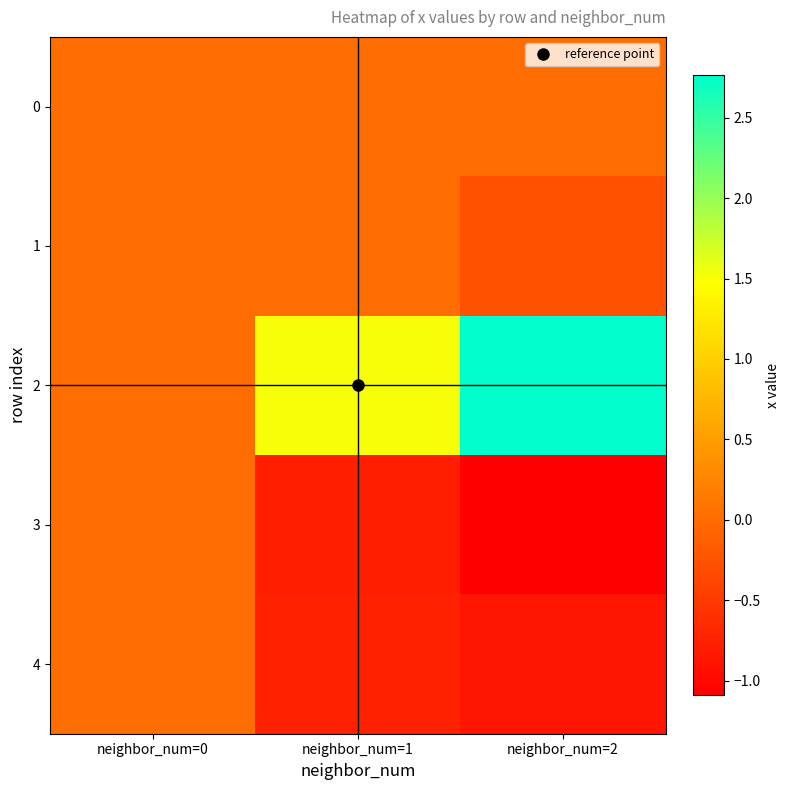

What is the minimum value shown in the chart?

-1.1